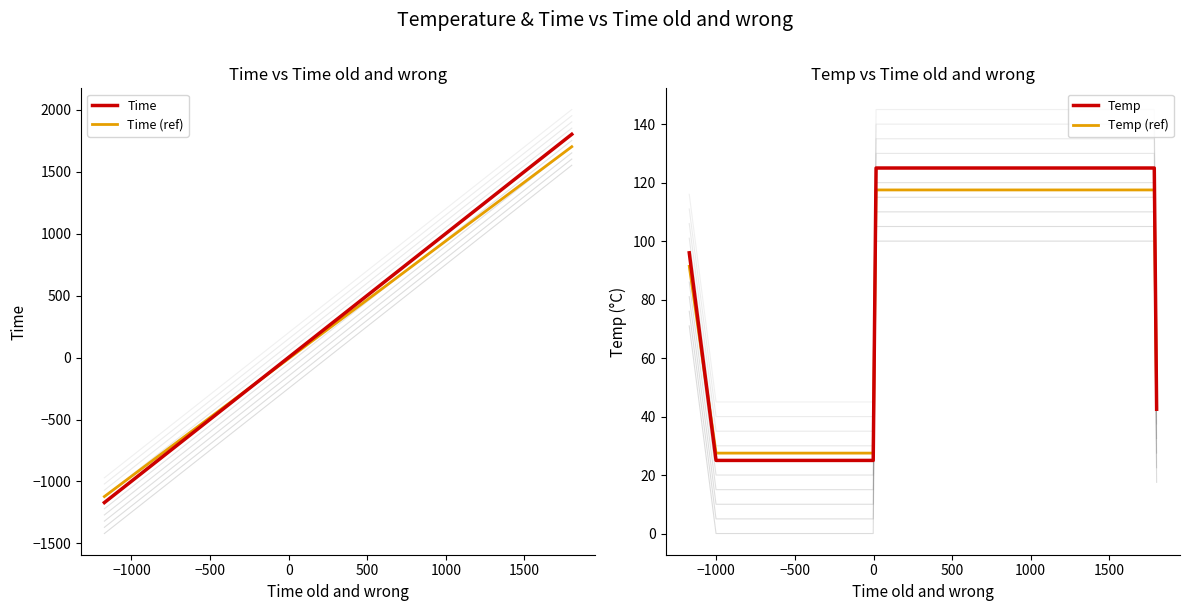

Is this an area chart (filled region under the line)?

No